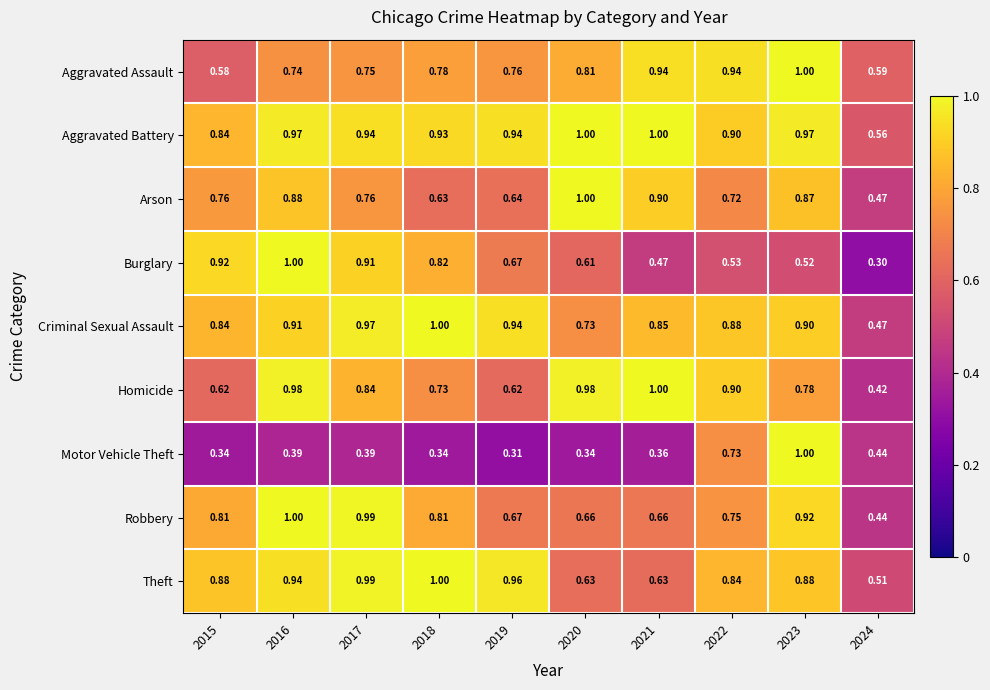

Which series has the widest spread of values?

Burglary